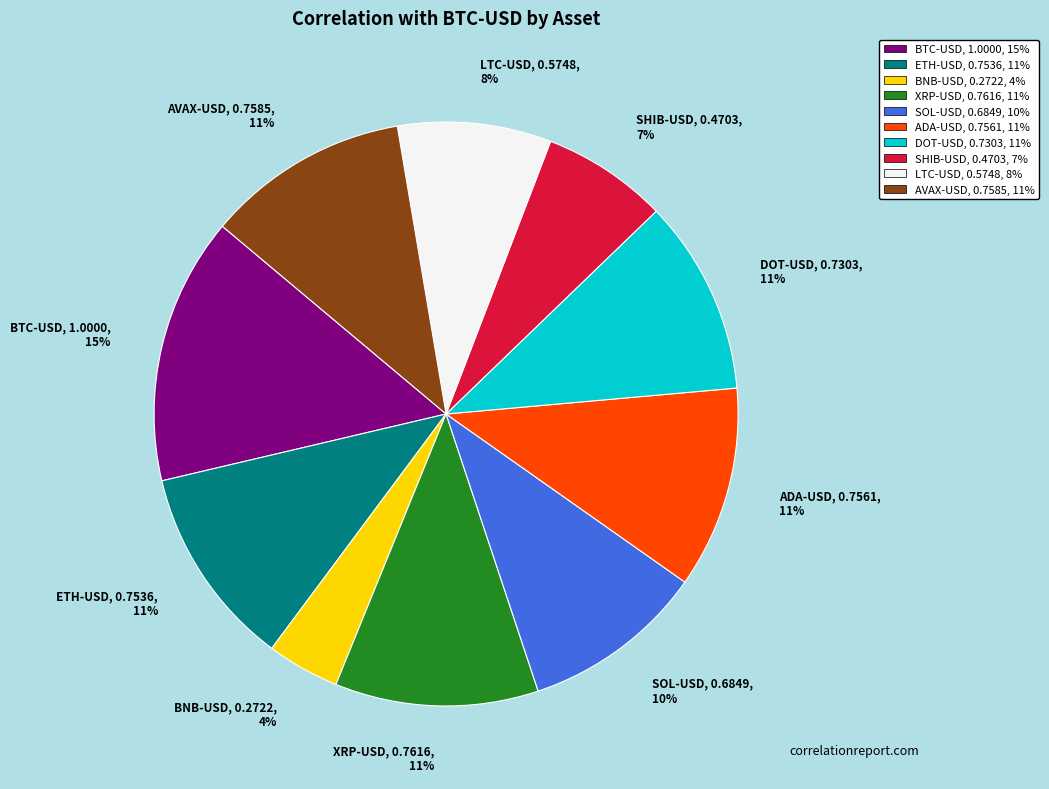

To the nearest percent, what portion does SHIB-USD represent?

7%